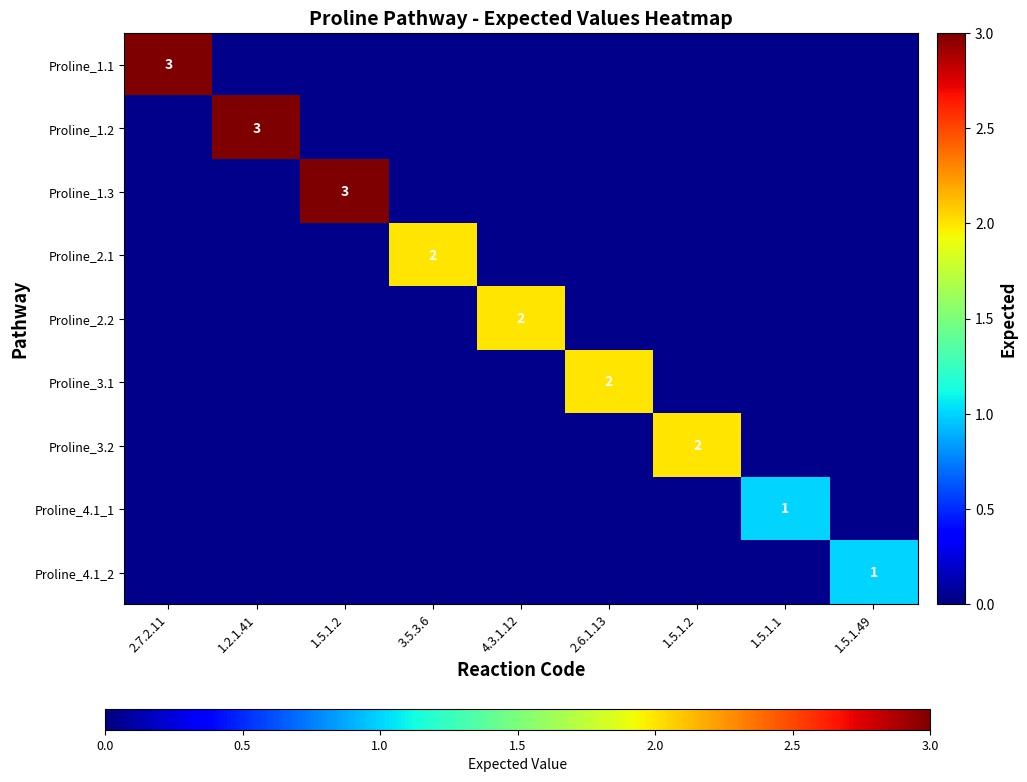

At which category does the chart reach its peak across all series?

2.7.2.11